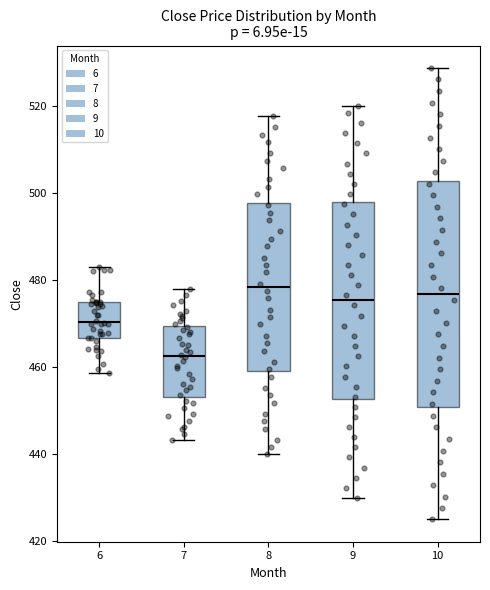

Which box is the tallest, from its lower edge to its upper edge?

10